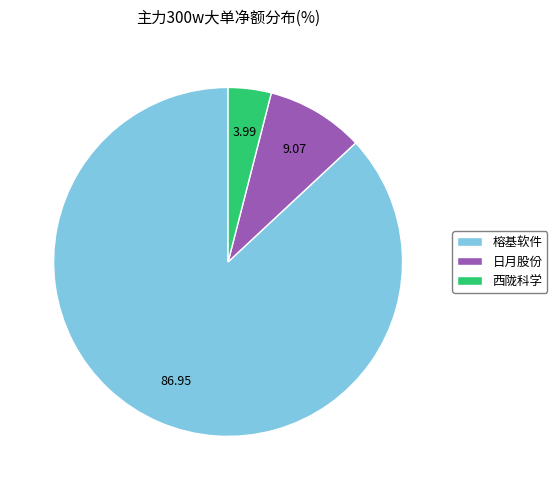

Count the number of slices in the pie.

3